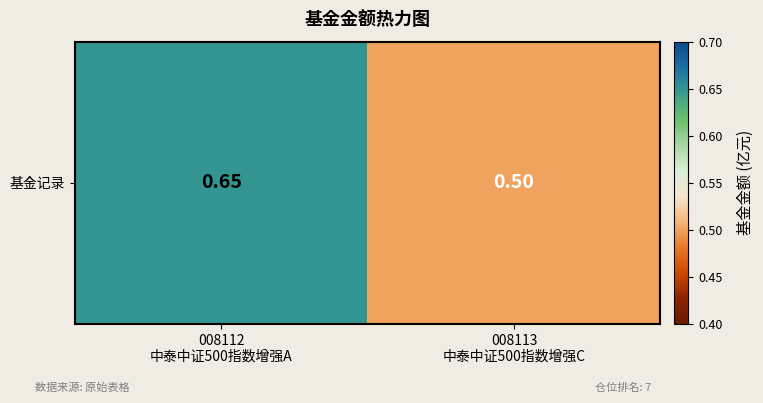

What is the maximum value shown in the chart?

0.7